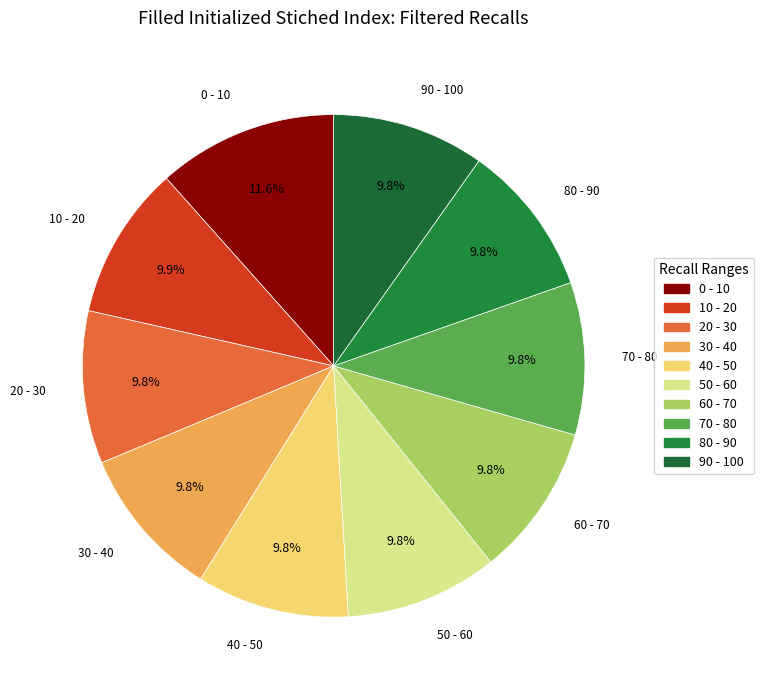

What percentage do 80 - 90 and 40 - 50 together represent?

19.6%